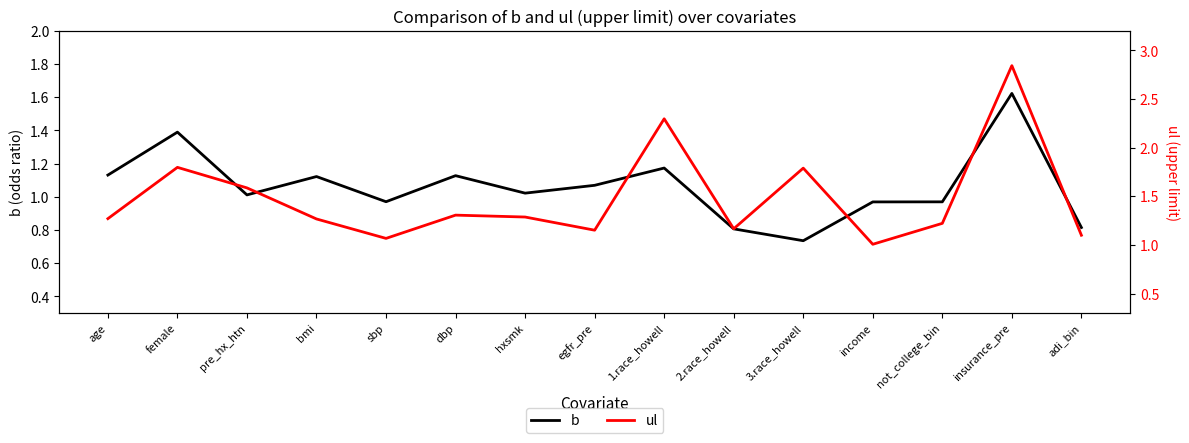

Which series changed the most between age and dbp?

ul